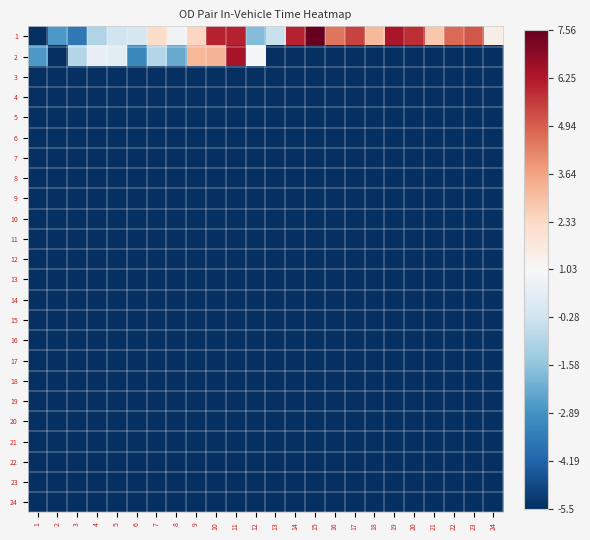

Which series has the largest total across all categories?

1